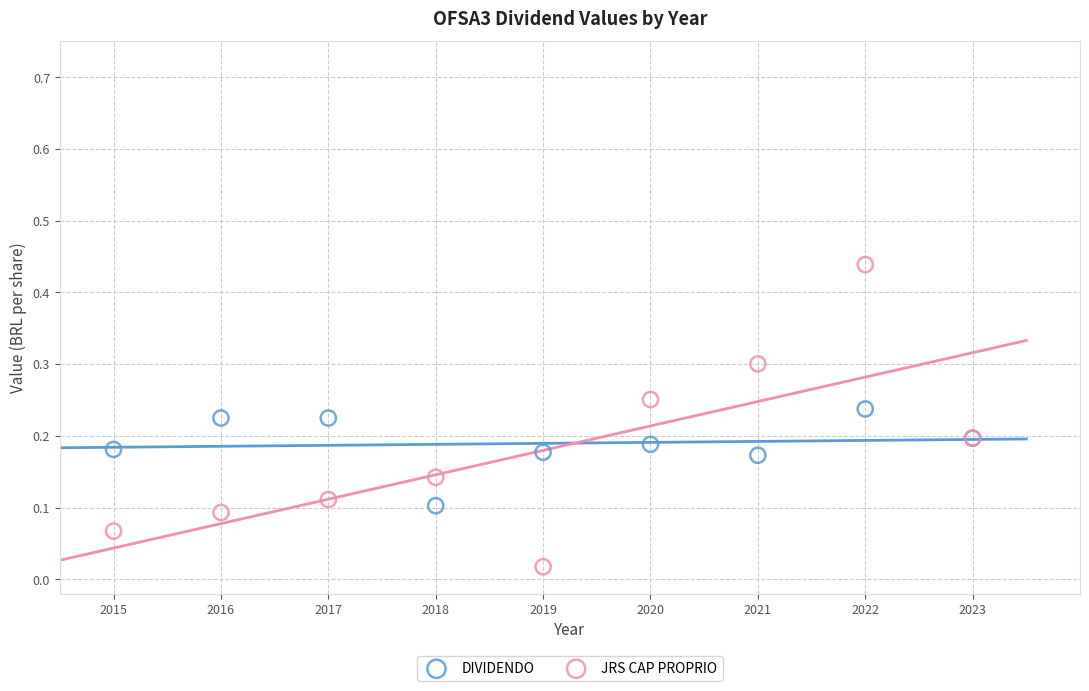

Which series contains the highest Y value?

JRS CAP PROPRIO